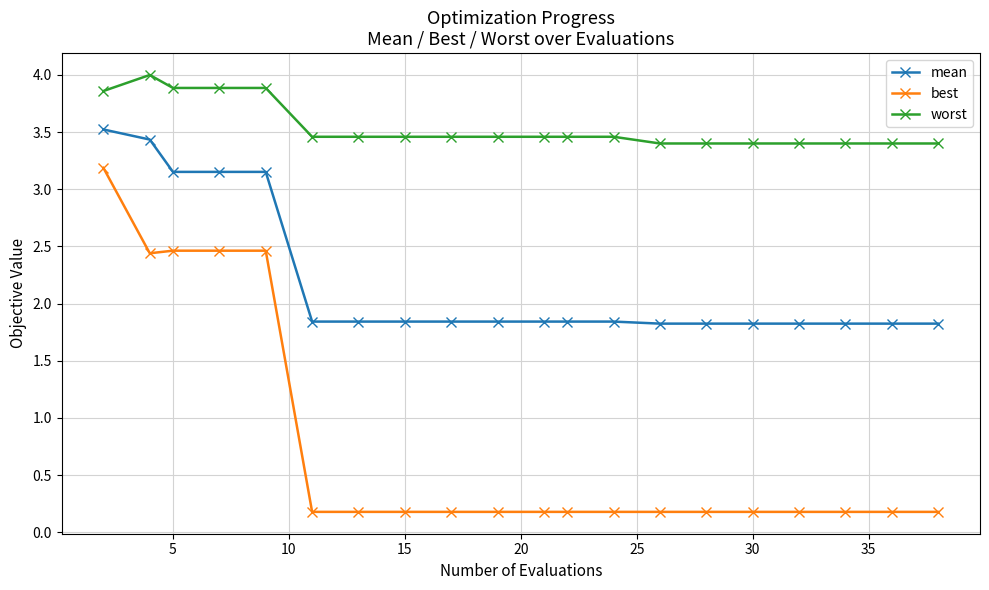

What is the highest value of the mean series?

3.5